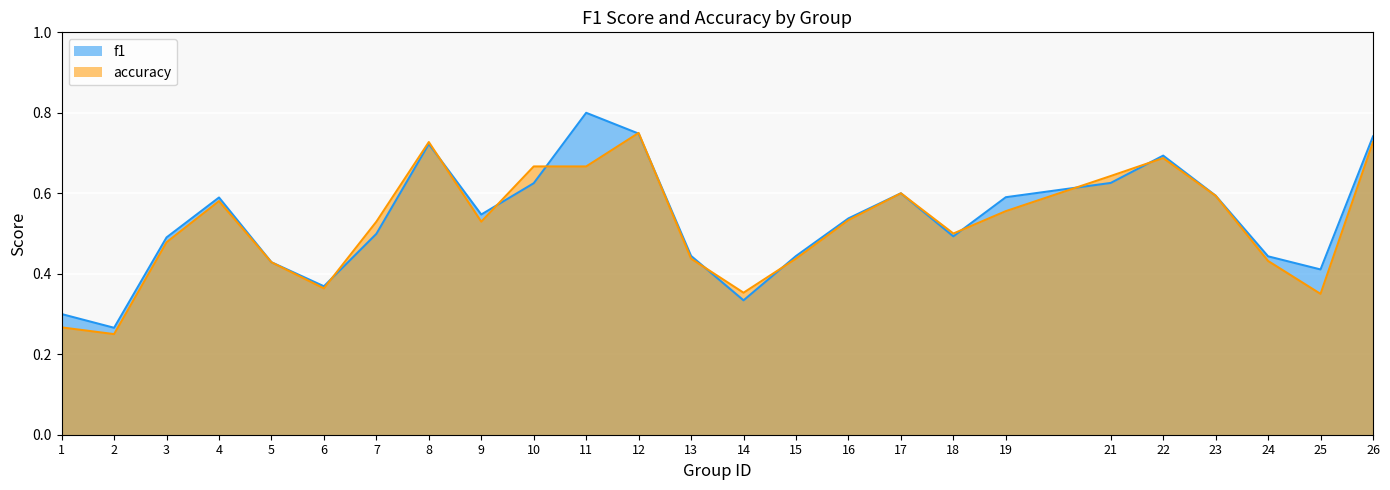

Which series has the largest range (max minus min)?

f1